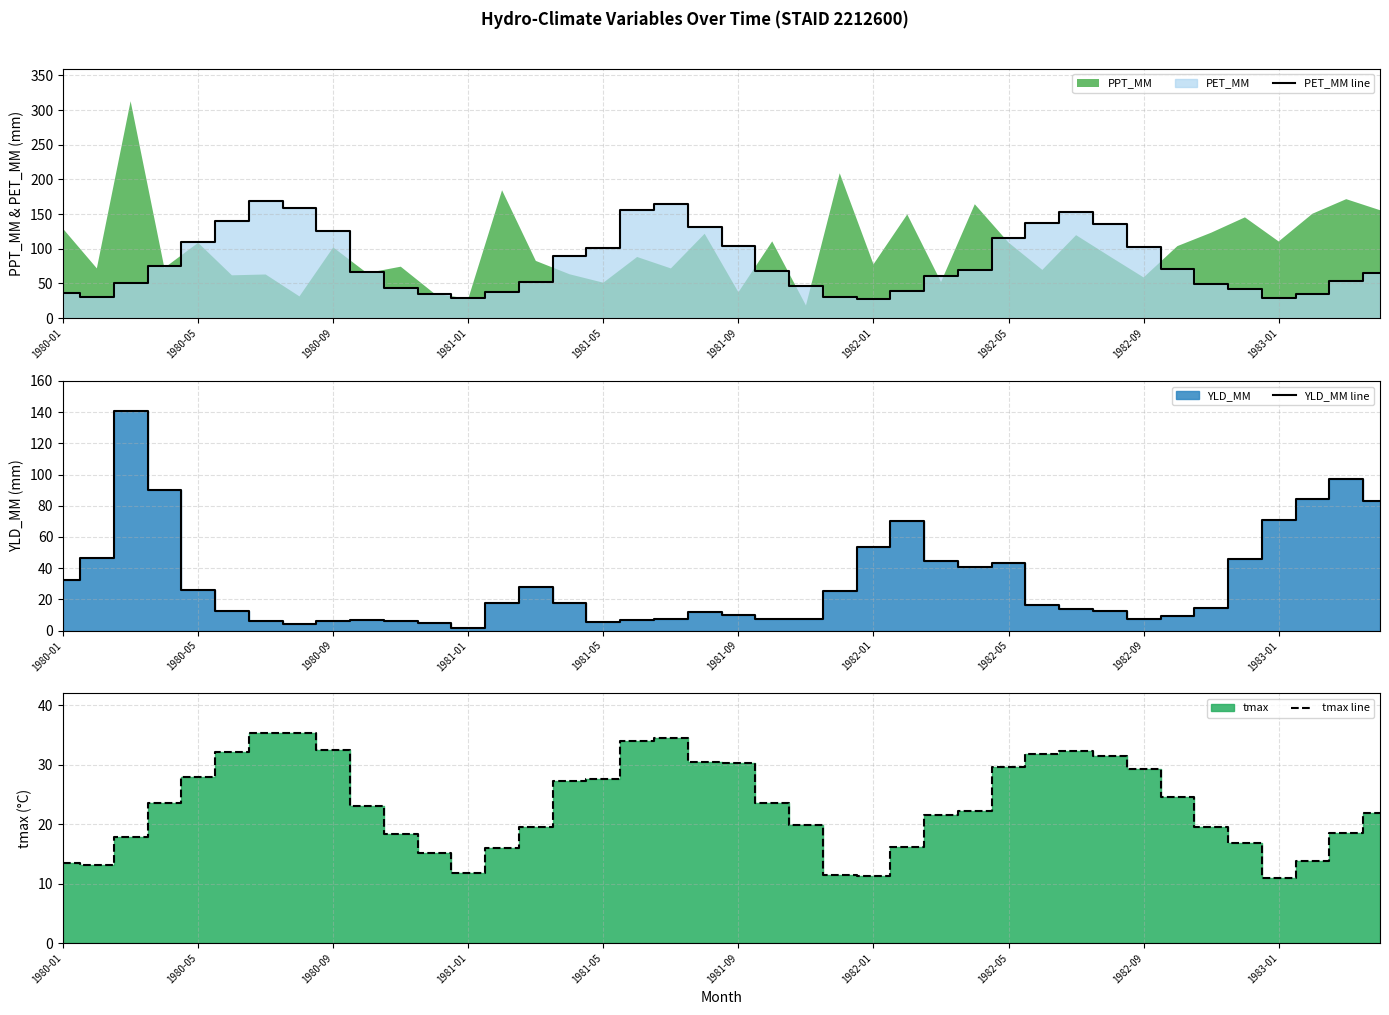

What is the minimum value for PET_MM line?

27.7